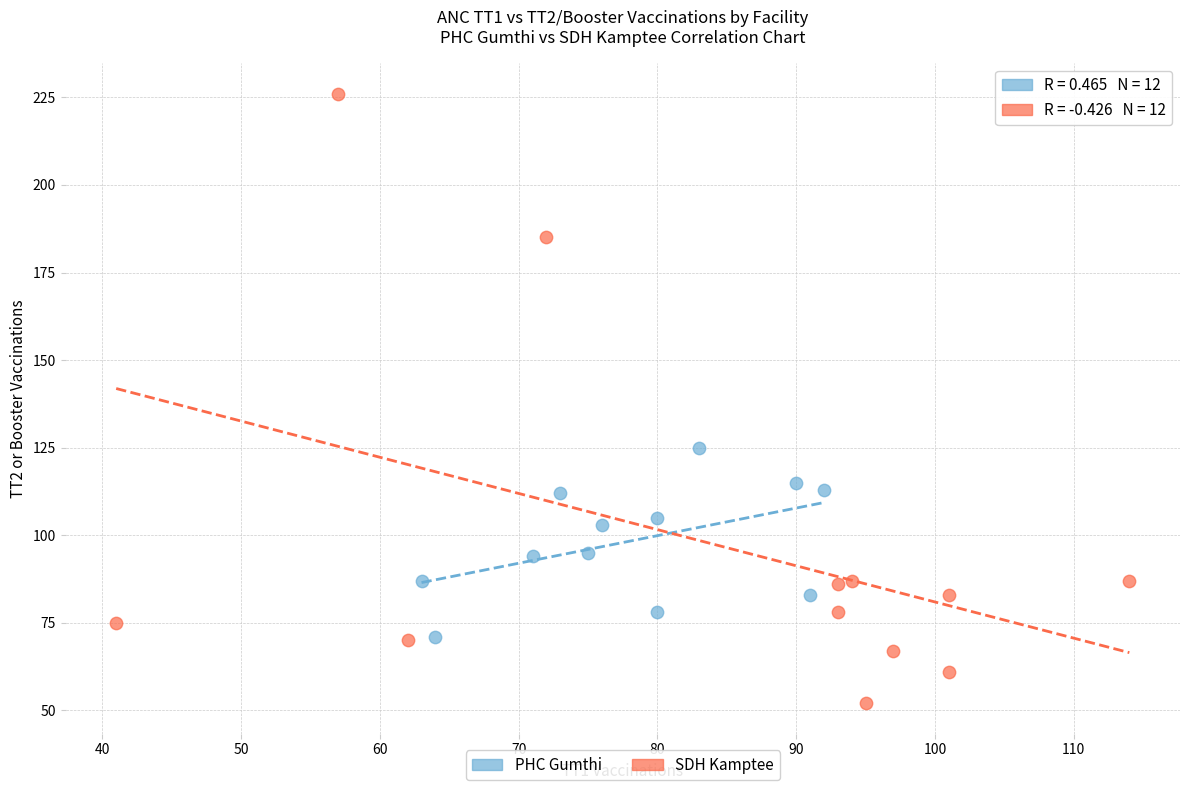

Which series has the widest spread of Y values?

SDH Kamptee